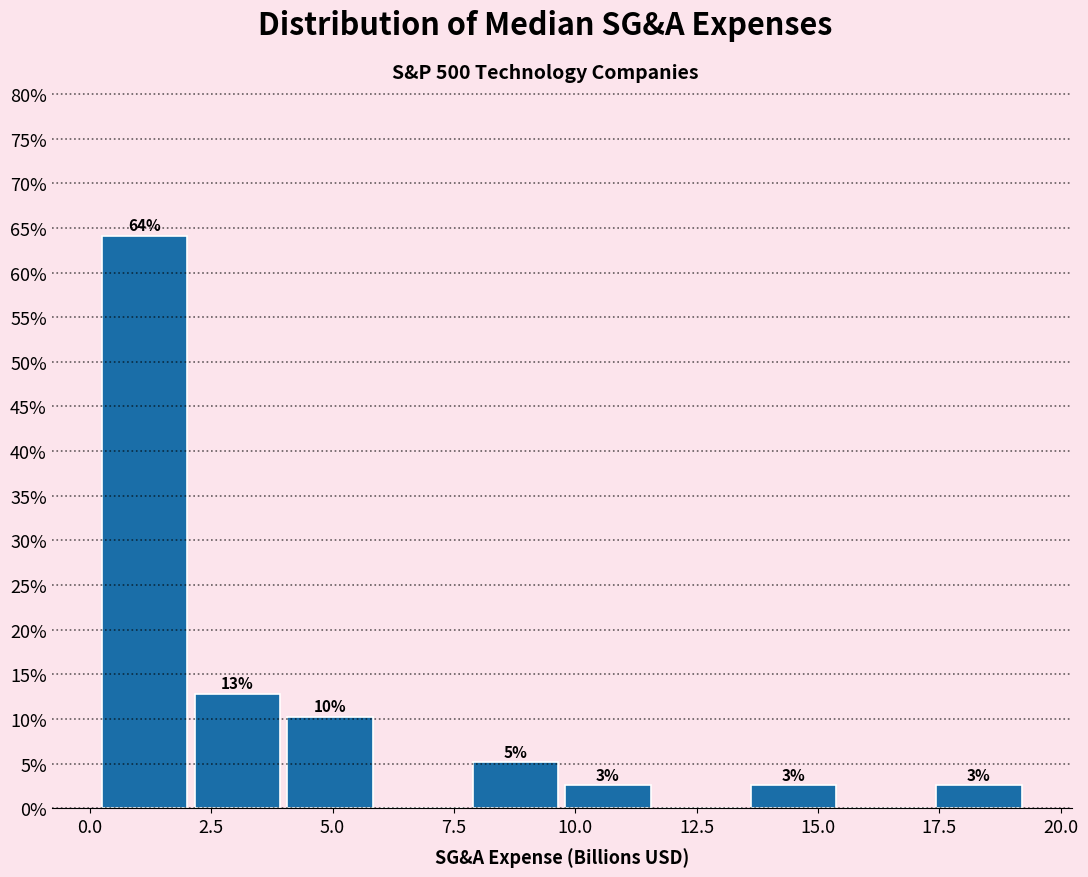

Around what value on the x-axis is the tallest bar? Give the approximate position of its centre, as read against the axis.

1.0